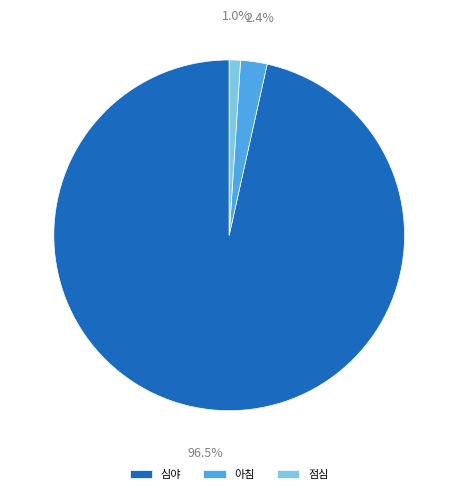

To the nearest percent, what is the combined percentage of 아침 and 심야?

99%